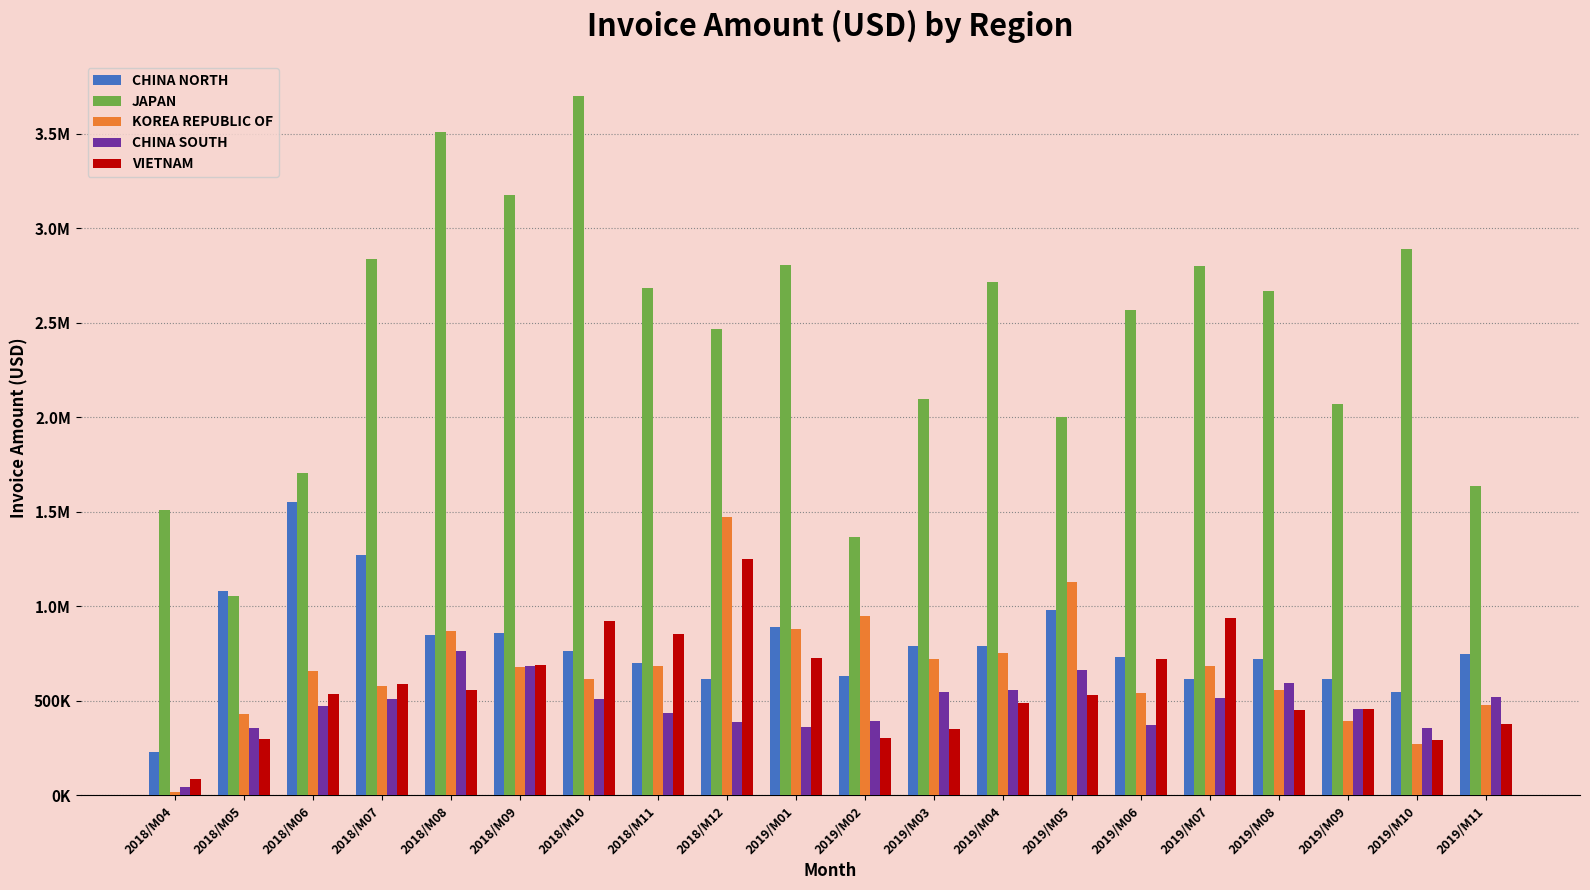

Does the chart contain stacked bars?

No